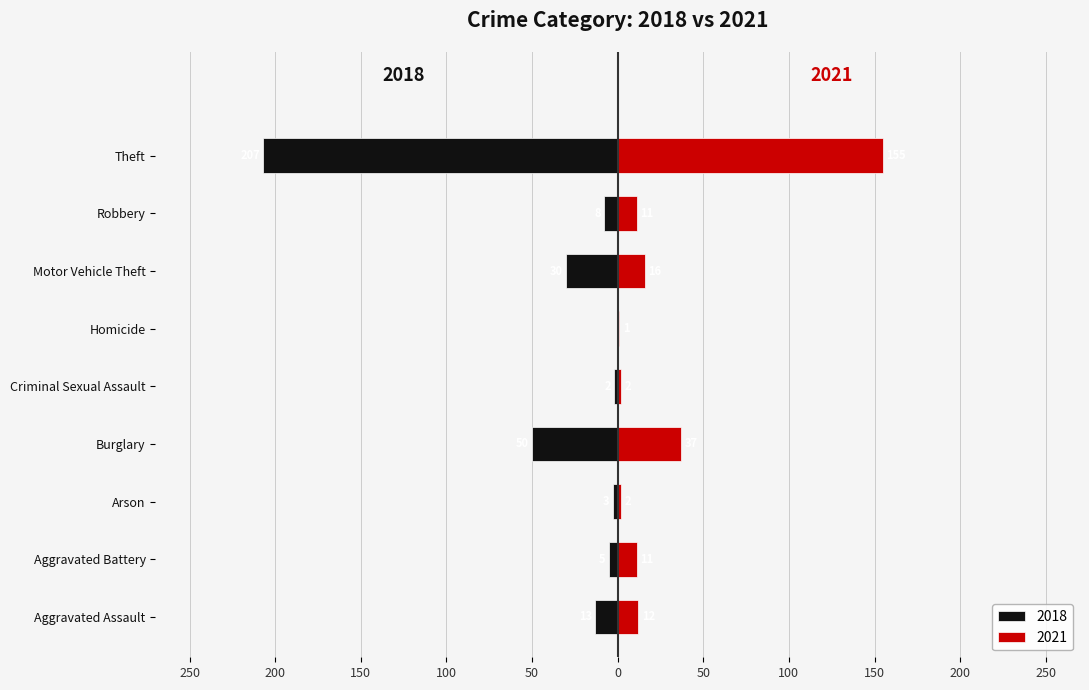

At which label does 2021 first exceed 11?

Aggravated Assault